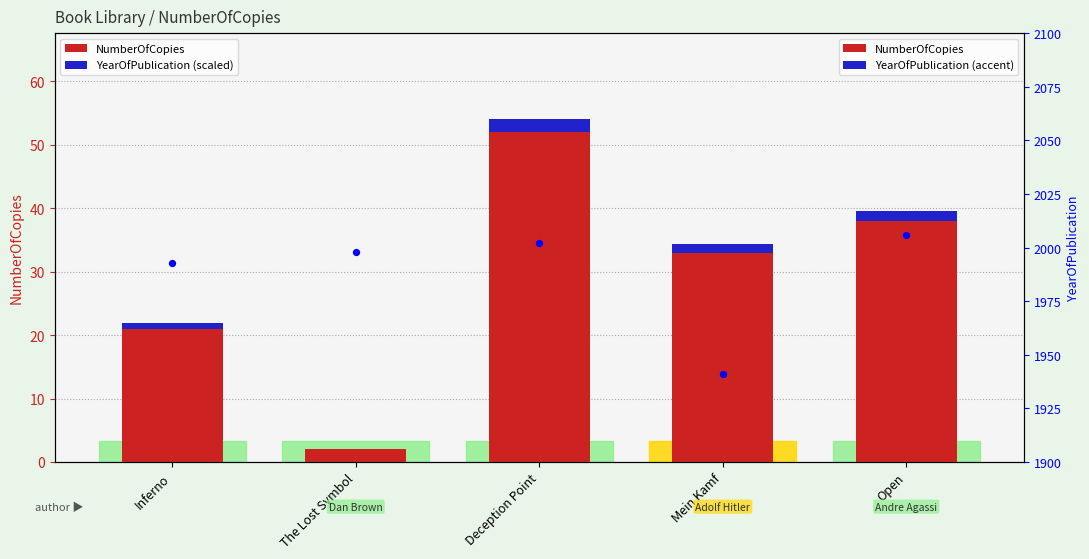

At which category is the sum across all series the highest?

Deception Point